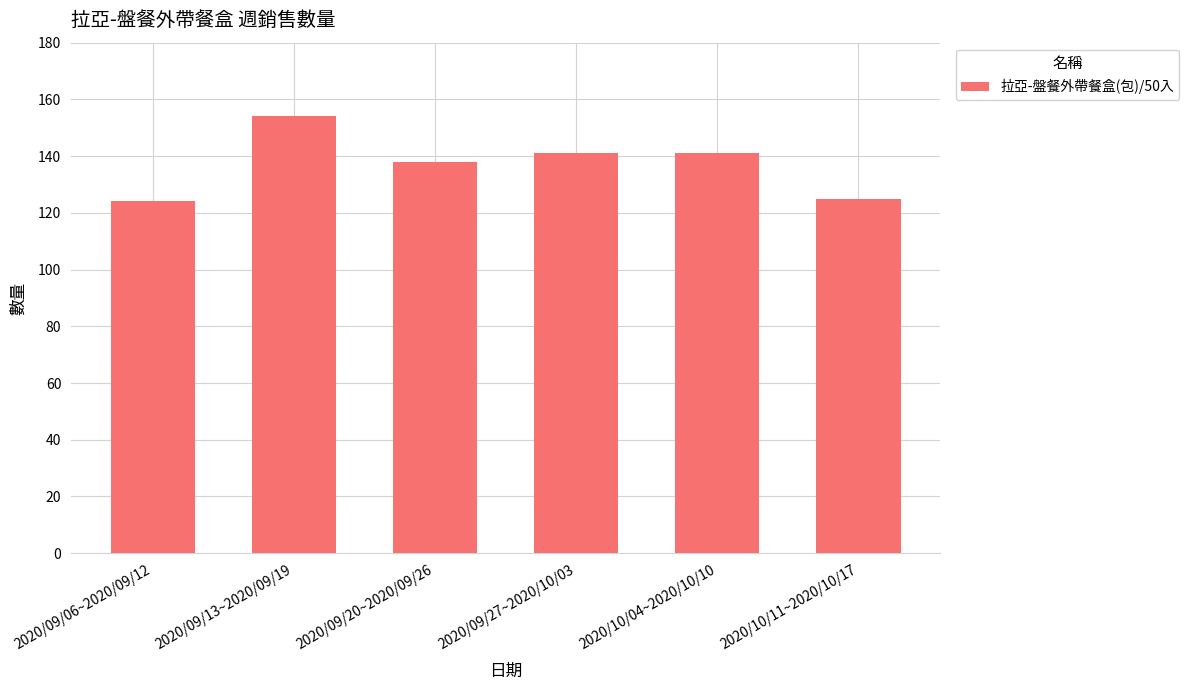

What is the minimum value shown in the chart?

124